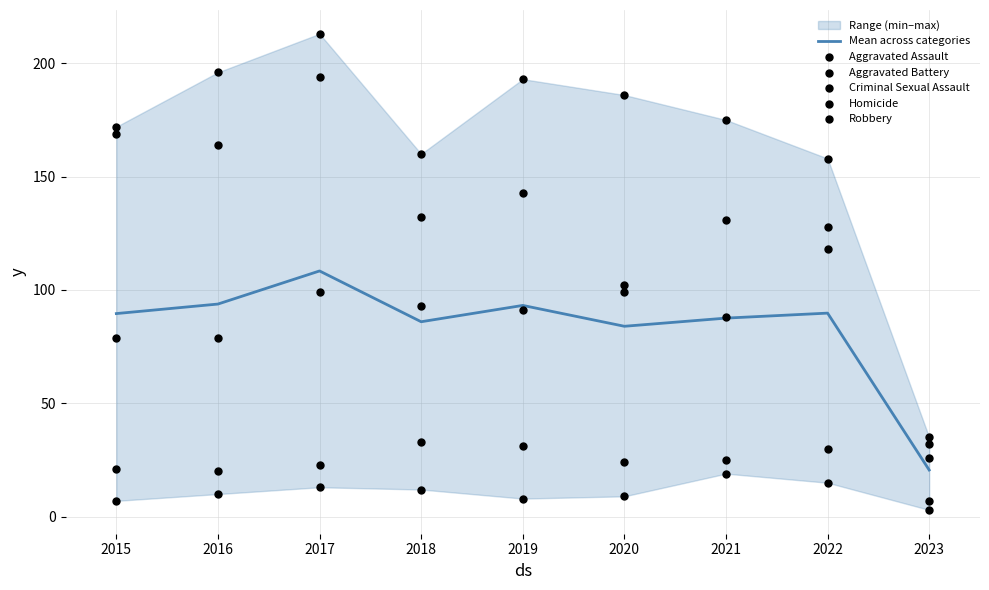

Which series has the largest total across all categories?

Aggravated Battery